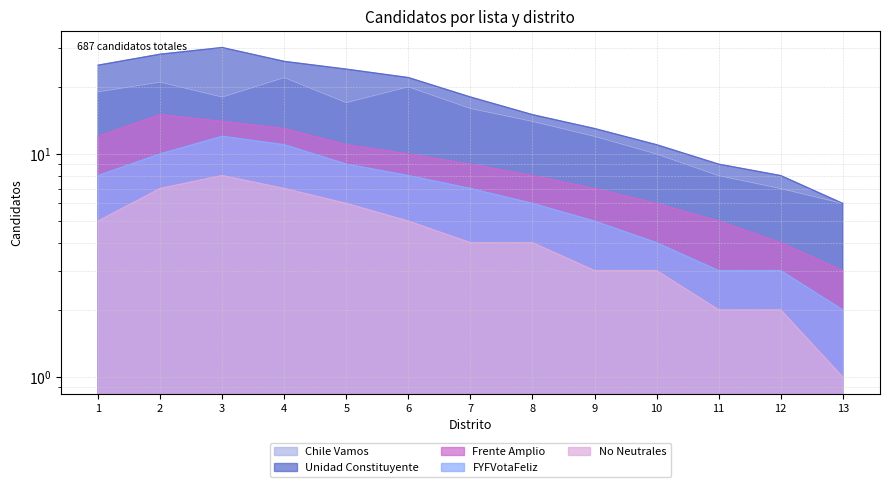

Between 10 and 4, which is larger?

4